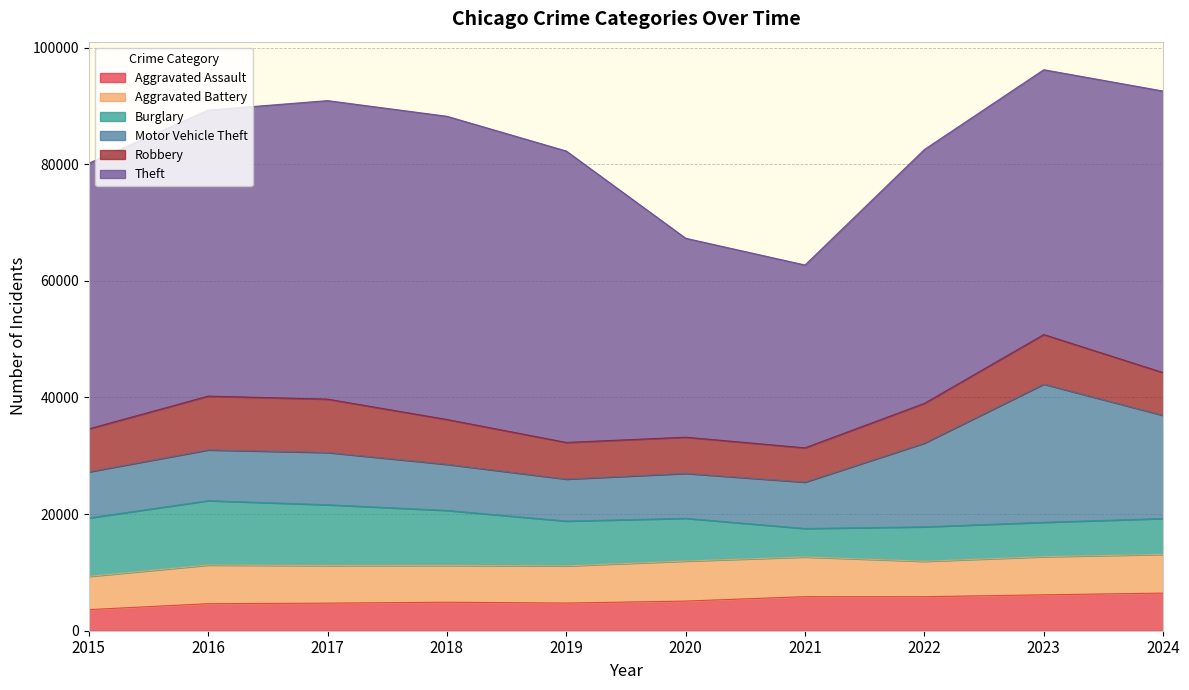

Which series ends up on top after the final intersection of Robbery and Burglary?

Robbery